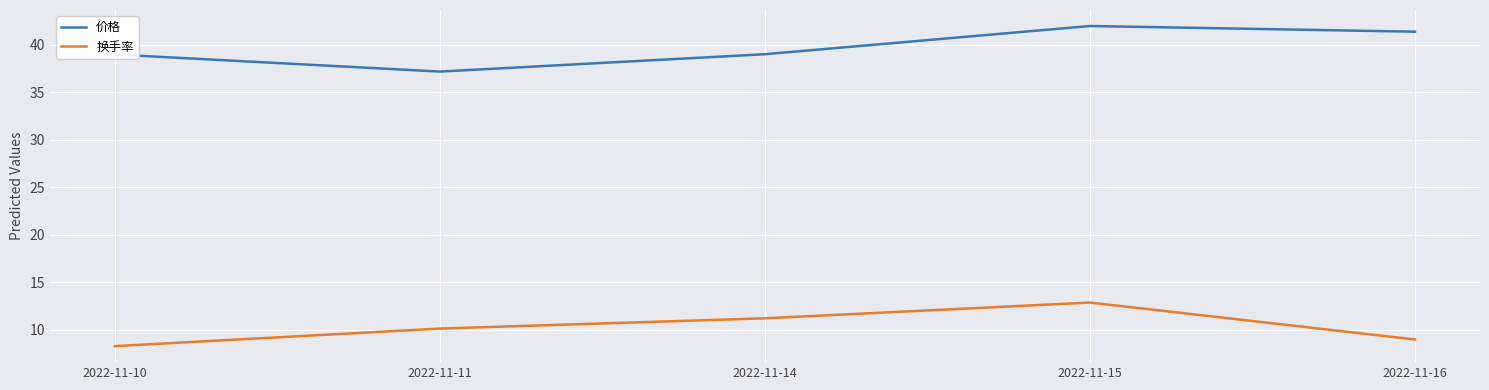

True or false: 换手率 and 价格 intersect in this chart.

False